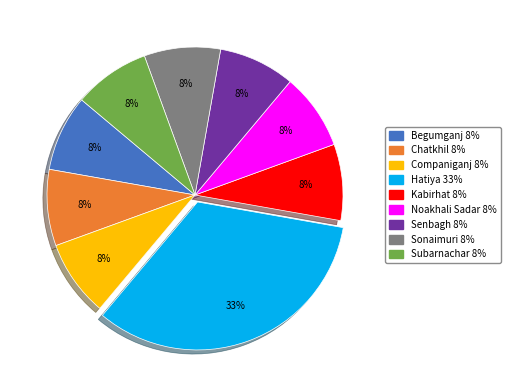

Which slice is the largest?

Hatiya